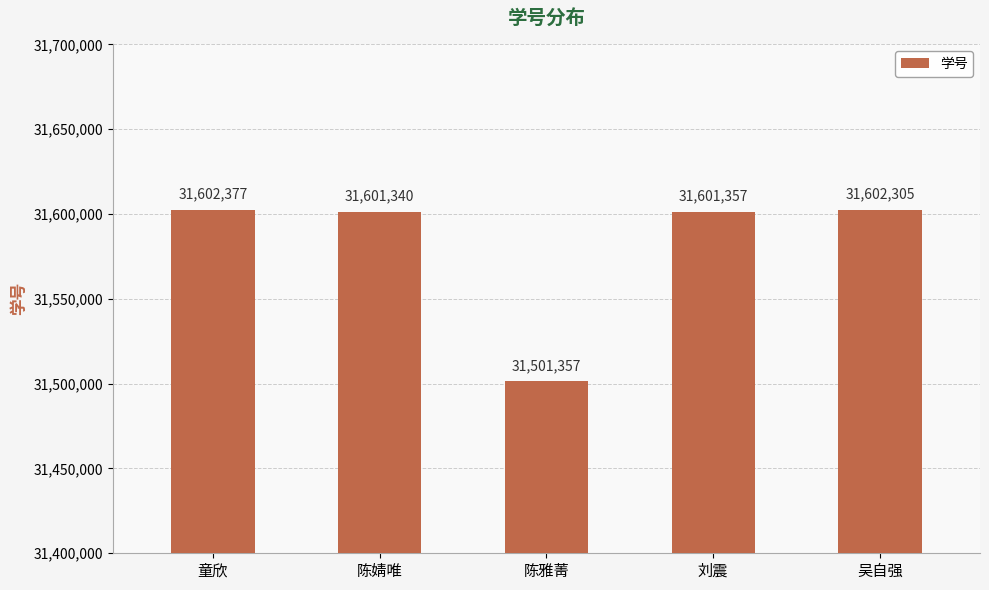

Rank the categories by value from highest to lowest.

童欣, 吴自强, 刘震, 陈婧唯, 陈雅菁